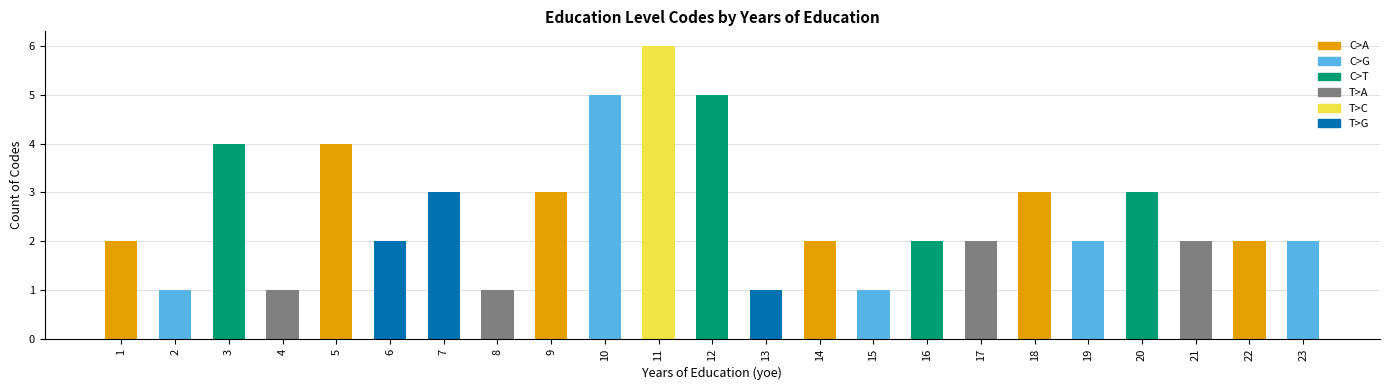

How many distinct data groups are displayed?

1